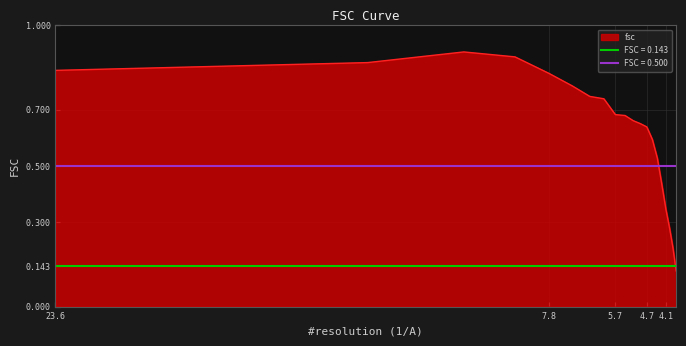

Where is the first local maximum?

10.5409255339